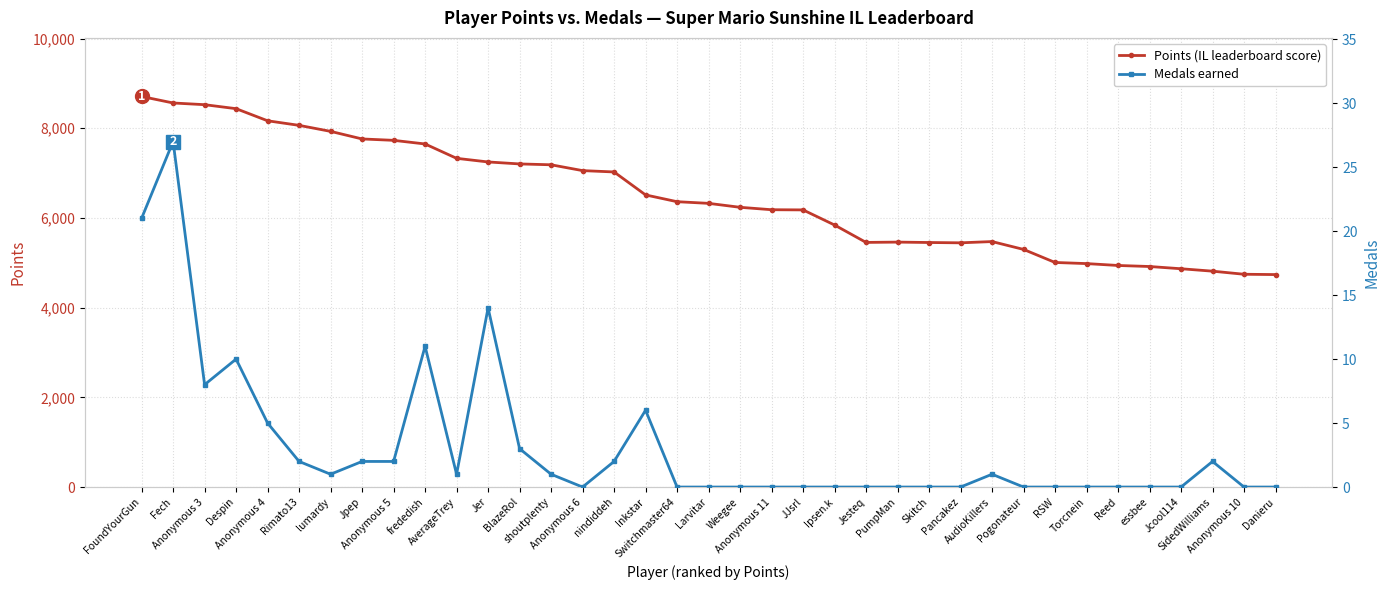

The value of Points at Jer is 4766. True or false?

False